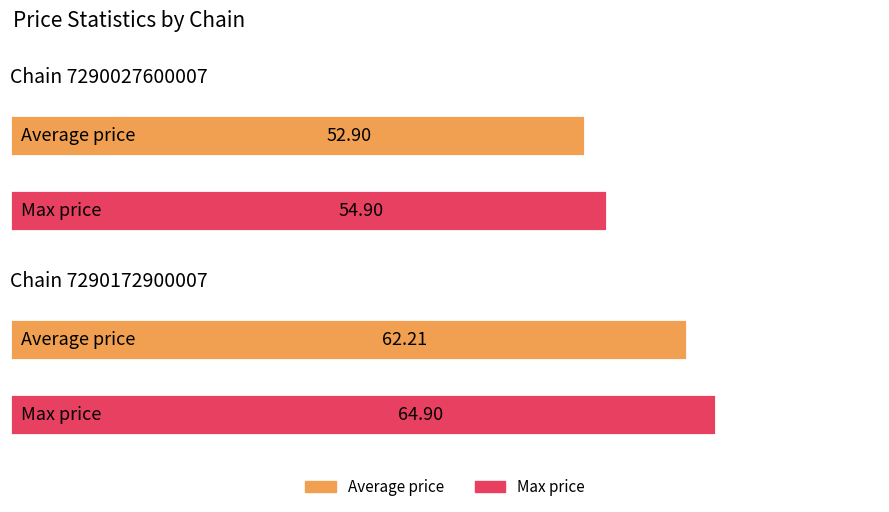

Is the value of Average price at 181 greater than the value of Max price at 48?

No